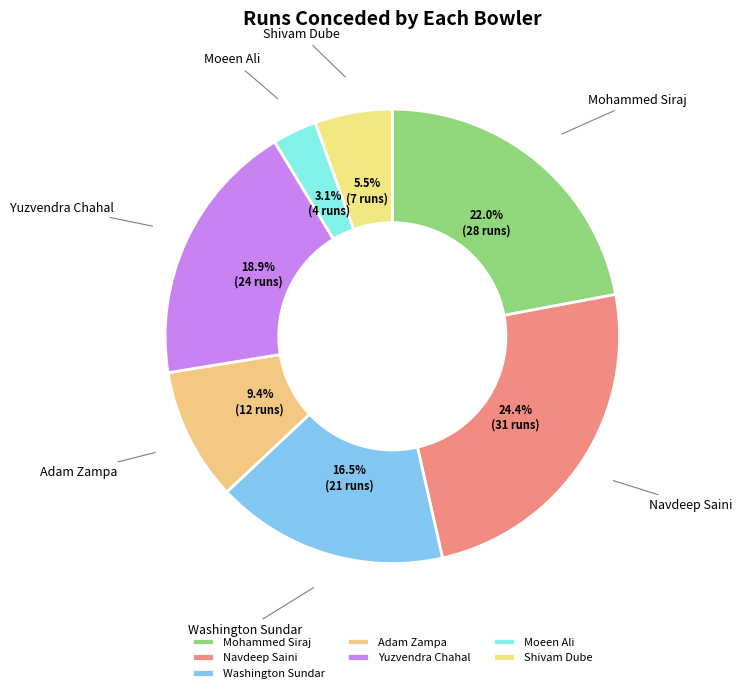

To the nearest percent, what is the combined percentage of Navdeep Saini and Shivam Dube?

30%